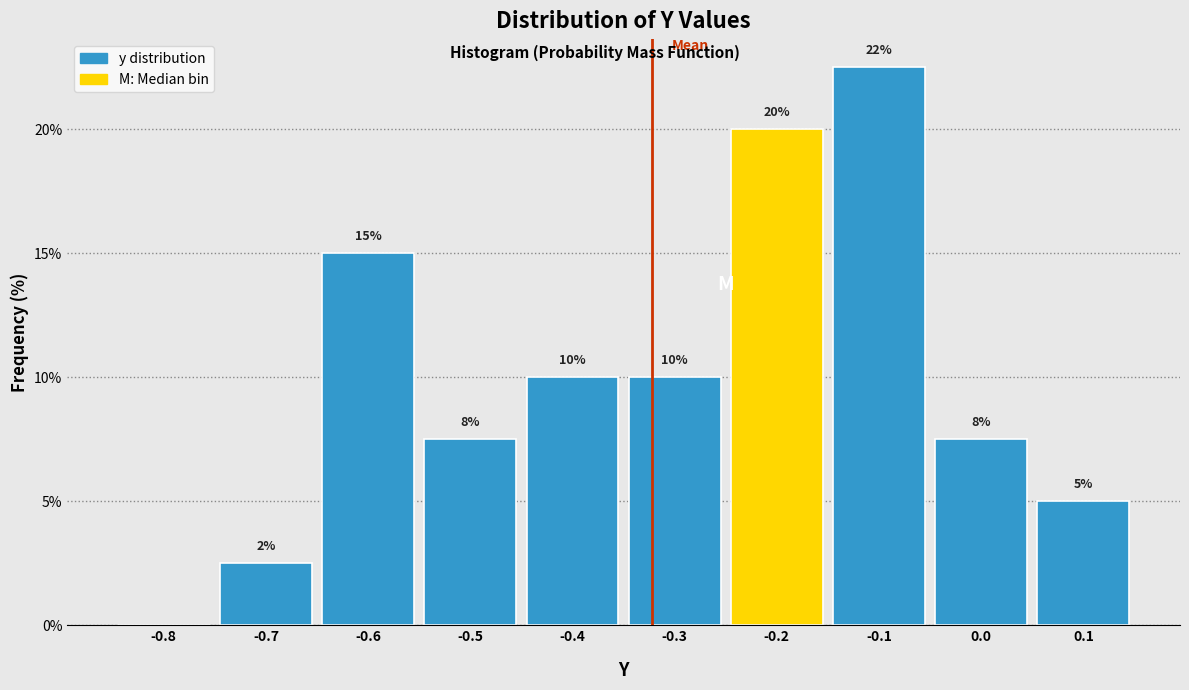

Approximately how many times larger is the value at -0.5 compared to -0.2?

0.4